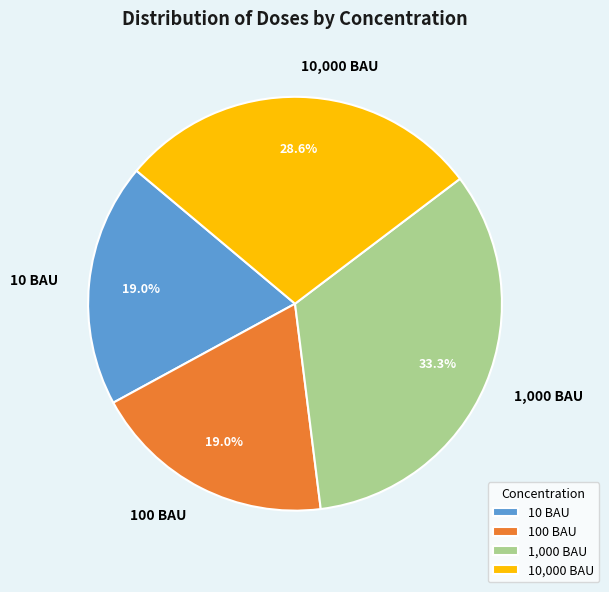

Does any single category account for the majority?

No